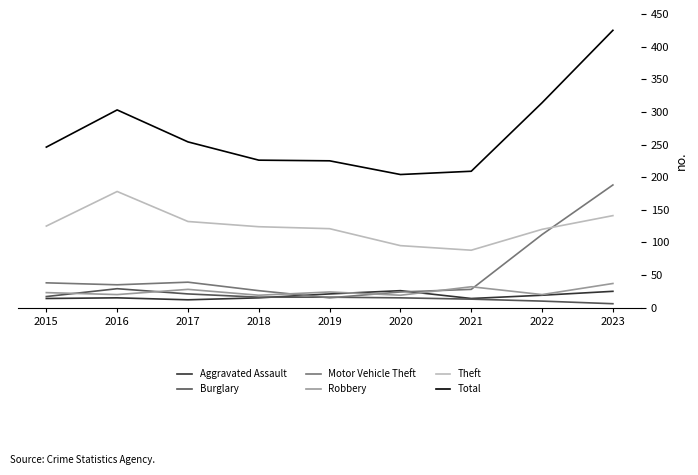

How many values in the Robbery series exceed 23?

4